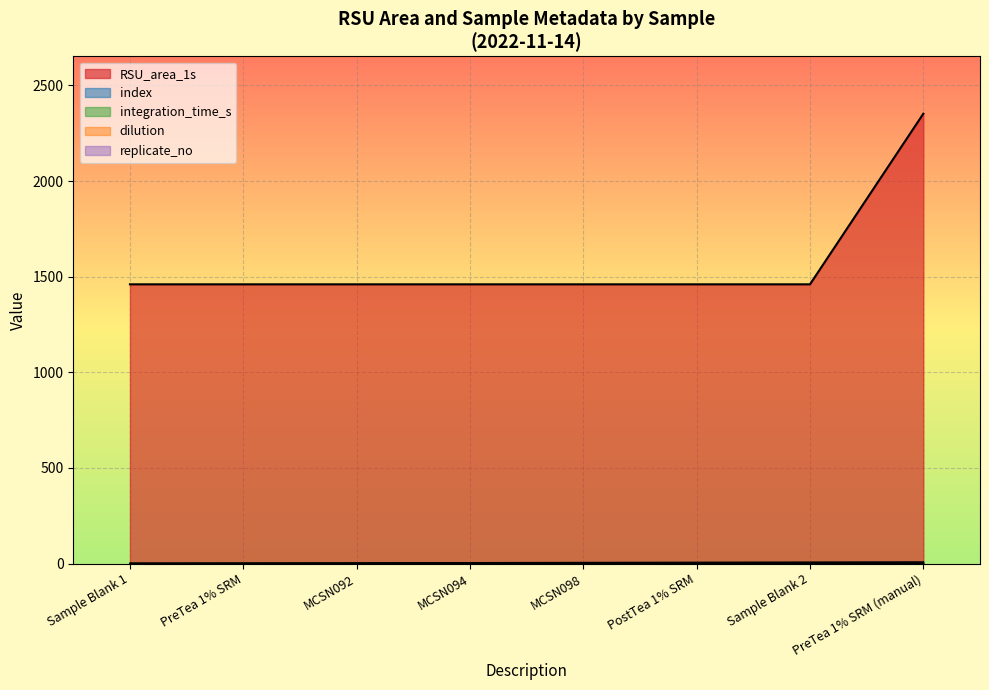

Reading right to left, what are all the values shown in this chart?

RSU_area_1s: PreTea 1% SRM (manual)=2352.4	Sample Blank 2=1460.2	PostTea 1% SRM=1460.2	MCSN098=1460.2	MCSN094=1460.2	MCSN092=1460.2	PreTea 1% SRM=1460.2	Sample Blank 1=1460.2
index: PreTea 1% SRM (manual)=8.0	Sample Blank 2=7.0	PostTea 1% SRM=6.0	MCSN098=5.0	MCSN094=4.0	MCSN092=3.0	PreTea 1% SRM=2.0	Sample Blank 1=1.0
replicate_no: PreTea 1% SRM (manual)=1.0	Sample Blank 2=1.0	PostTea 1% SRM=1.0	MCSN098=1.0	MCSN094=1.0	MCSN092=1.0	PreTea 1% SRM=1.0	Sample Blank 1=1.0
integration_time_s: PreTea 1% SRM (manual)=5.0	Sample Blank 2=5.0	PostTea 1% SRM=5.0	MCSN098=5.0	MCSN094=5.0	MCSN092=5.0	PreTea 1% SRM=5.0	Sample Blank 1=5.0
dilution: PreTea 1% SRM (manual)=1.0	Sample Blank 2=1.0	PostTea 1% SRM=1.0	MCSN098=1.0	MCSN094=1.0	MCSN092=1.0	PreTea 1% SRM=1.0	Sample Blank 1=1.0